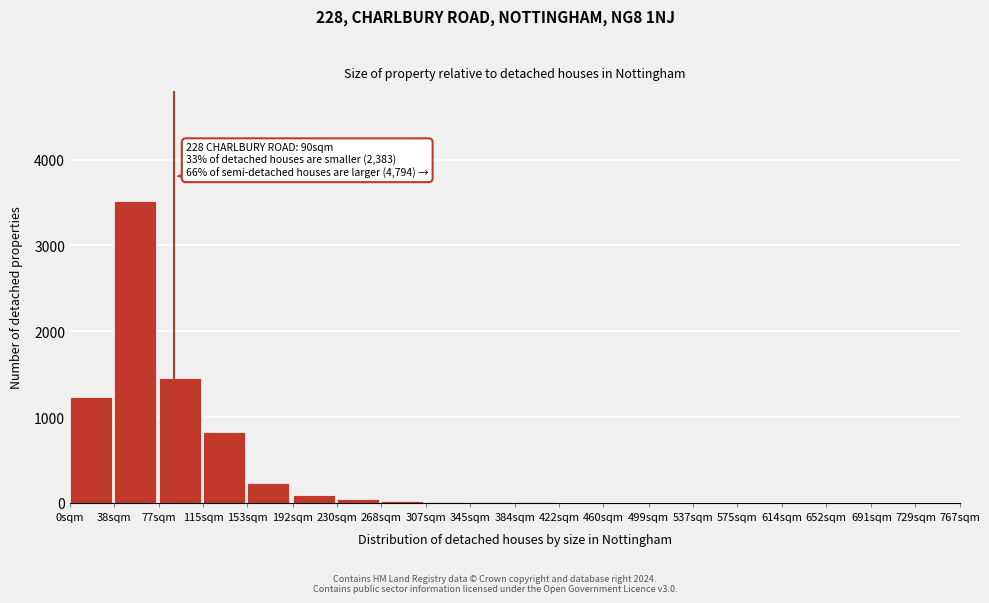

Which label corresponds to the largest value in the chart?

38sqm